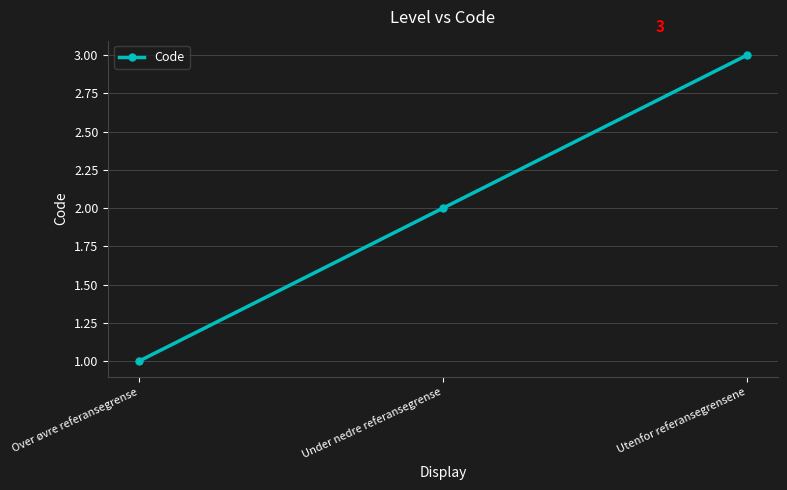

The chart shows a value of 3 at Utenfor referansegrensene. True or false?

True